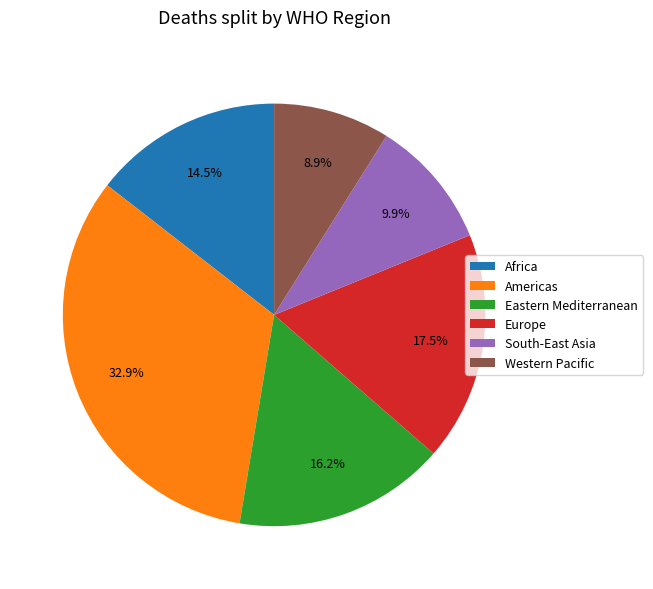

What portion of the pie excludes Africa?

85.5%